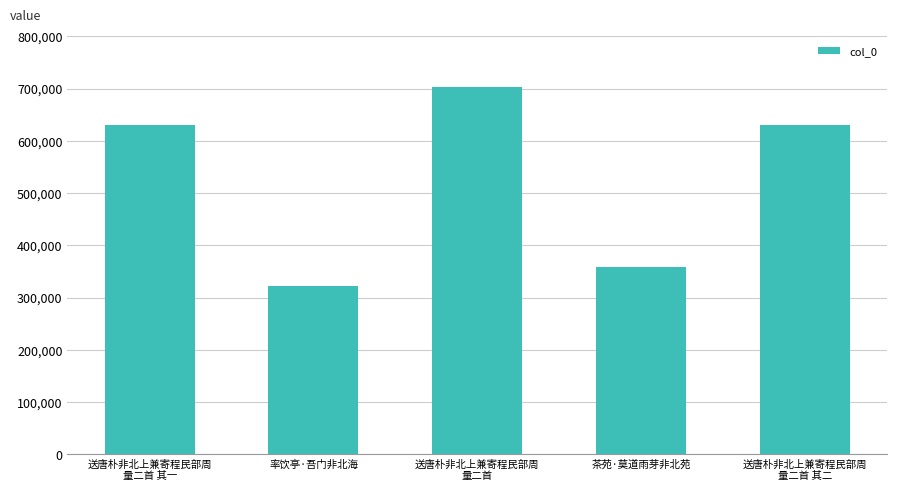

Count the number of categories in the chart.

5